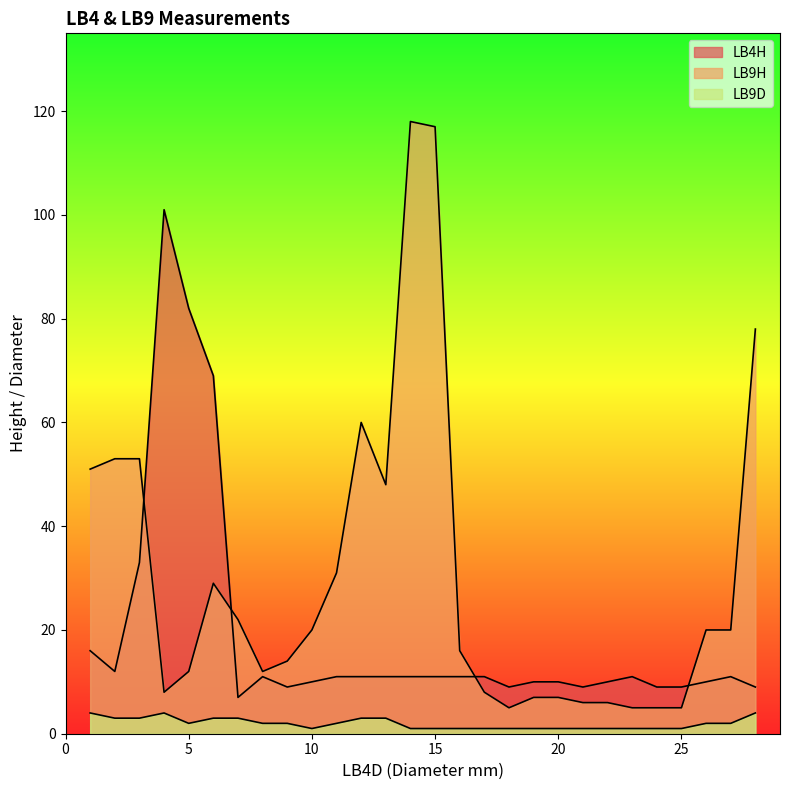

How many interior local peaks does the LB9D series have?

1